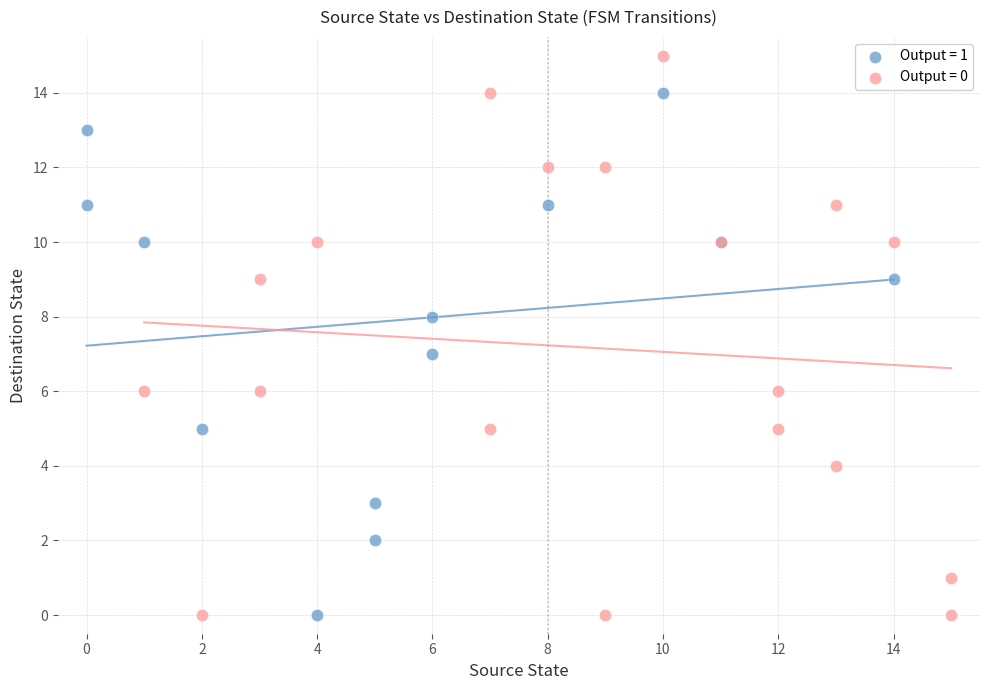

Which series contains the highest Y value?

Output = 0